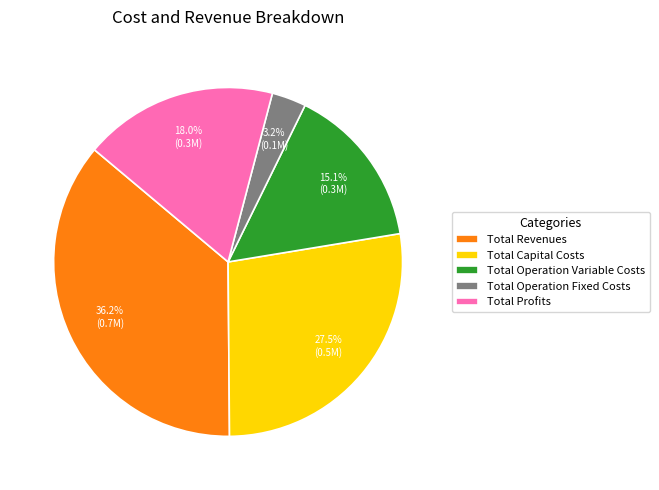

Which has a higher value, Total Operation Fixed Costs or Total Profits?

Total Profits